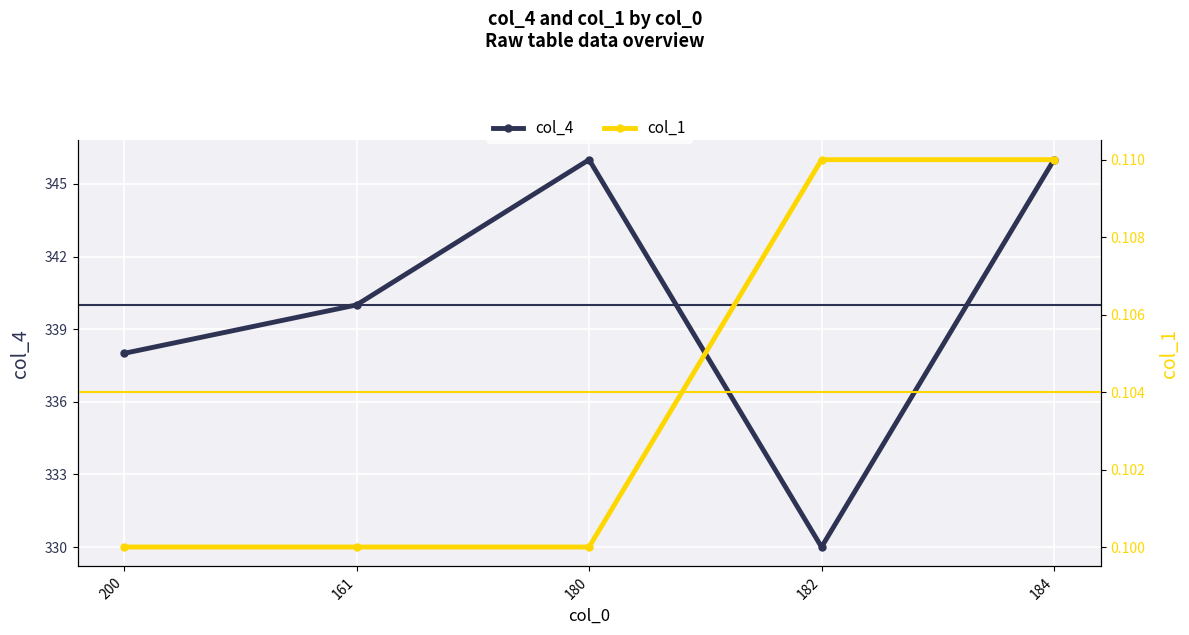

What is the average value of the col_4 series?

340